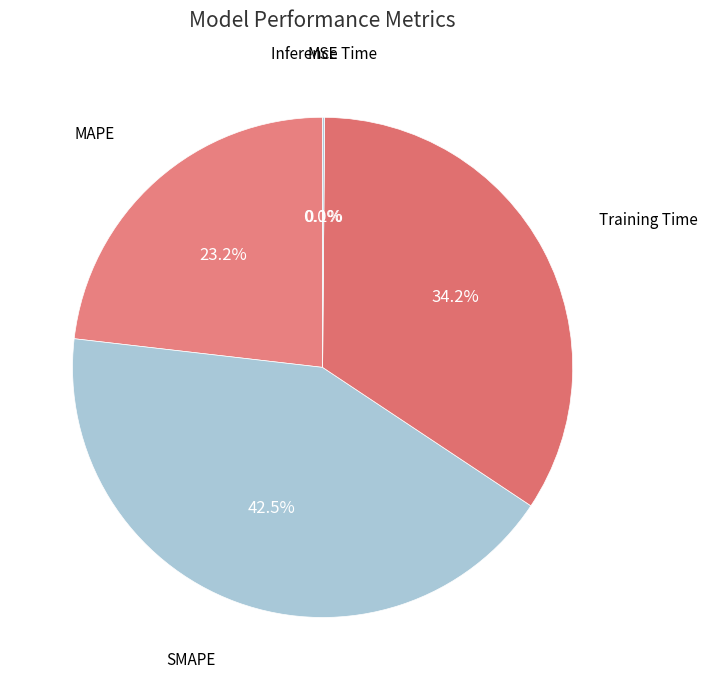

To the nearest percent, what is the difference between the largest and smallest slice percentages?

42%